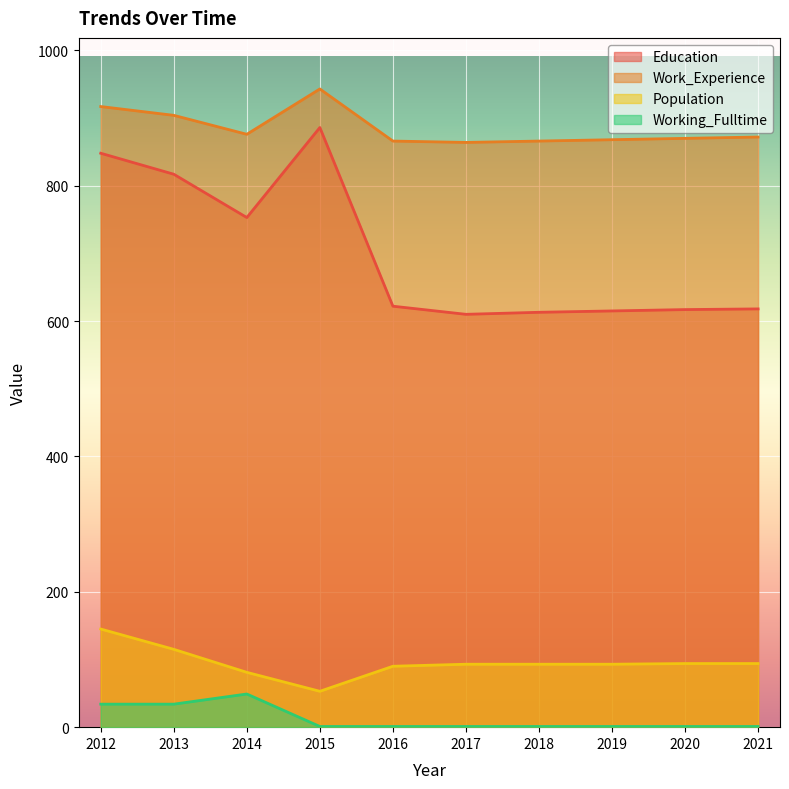

What is the difference between the highest and lowest values at 2018?

865